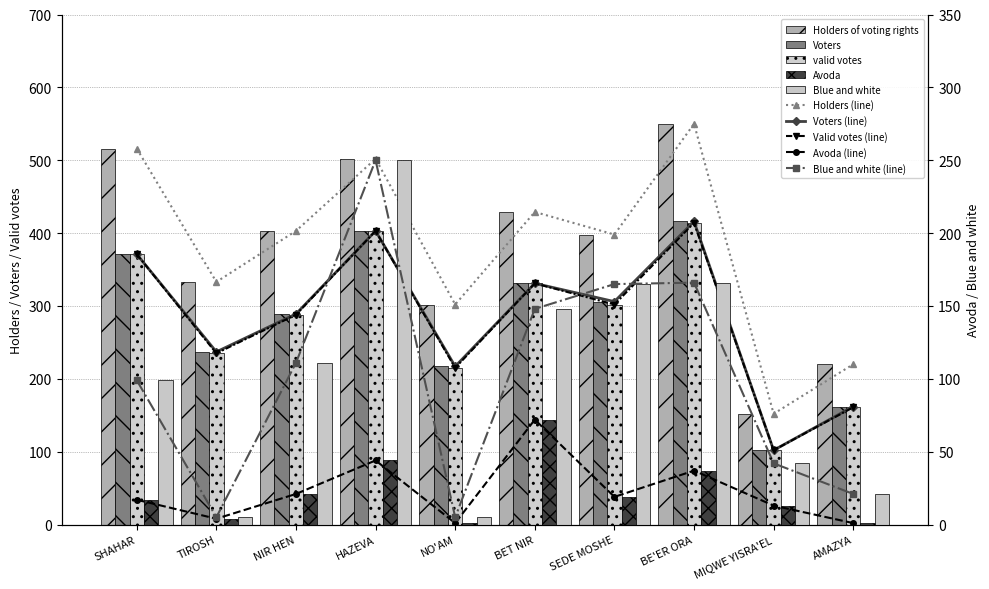

Does the chart contain any negative values?

No